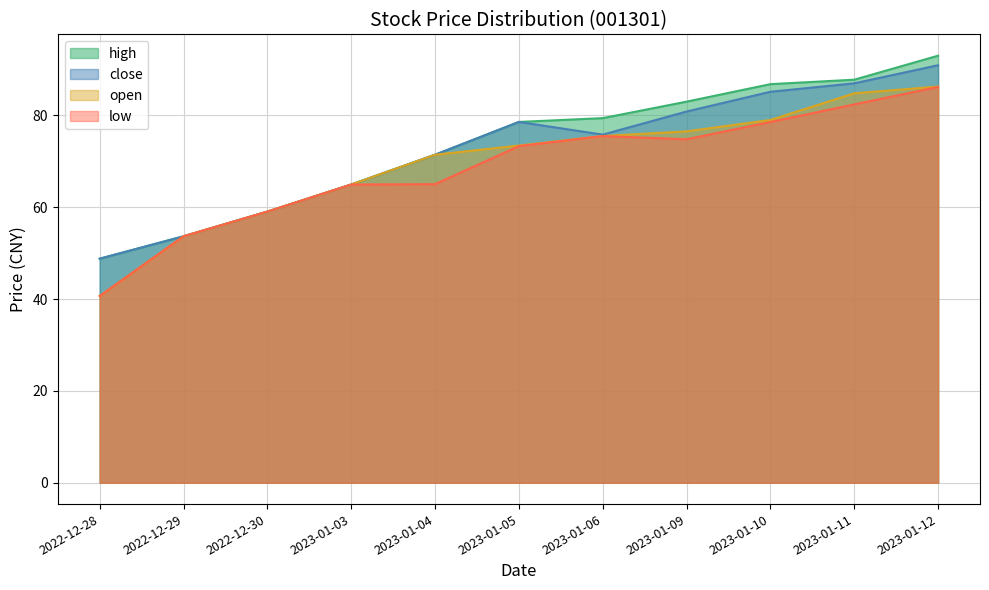

What is the value of the low point at the 4th from the left?

64.9